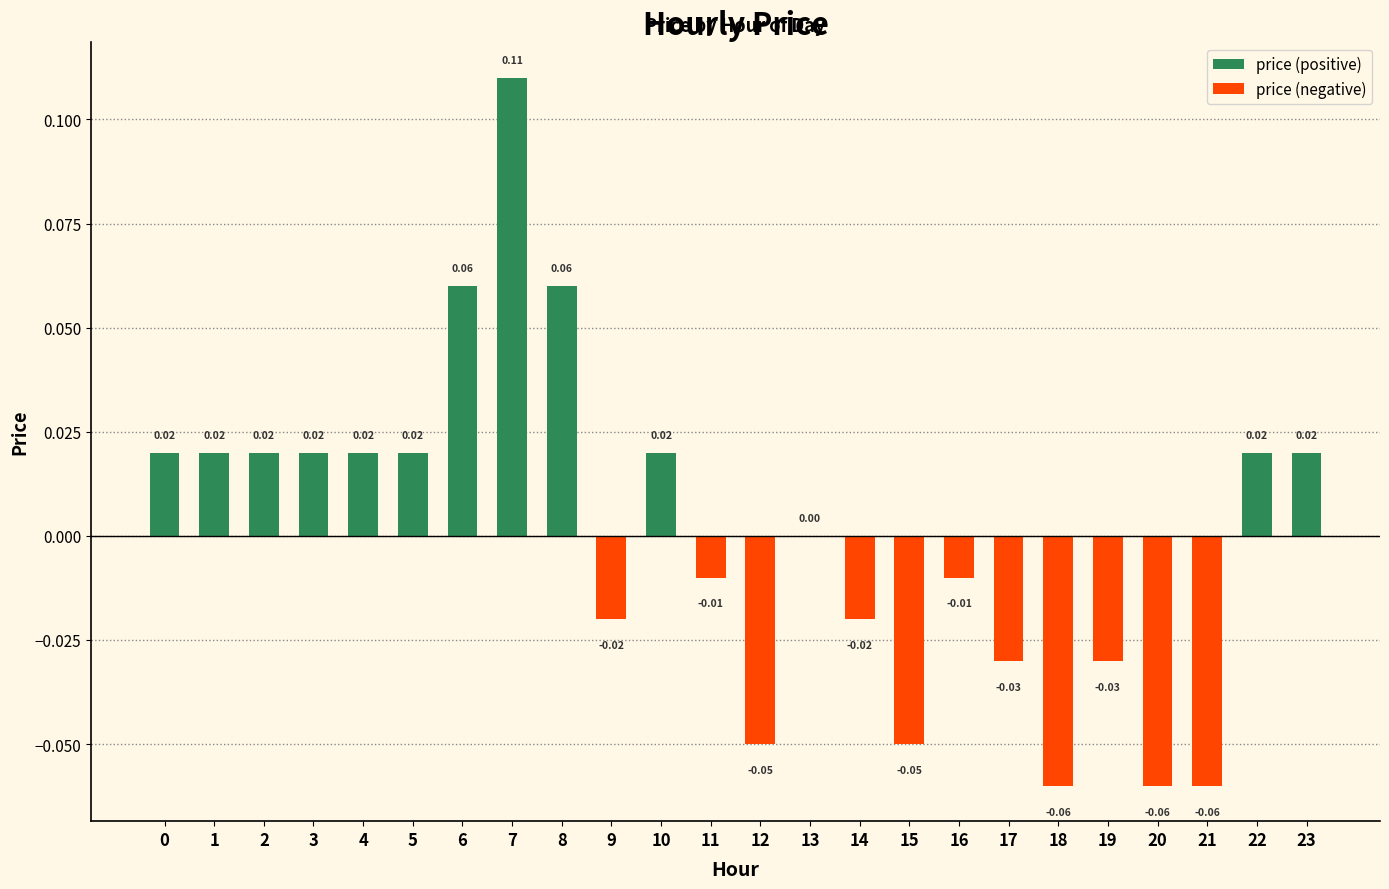

Which has a higher value, 11 or 17?

11